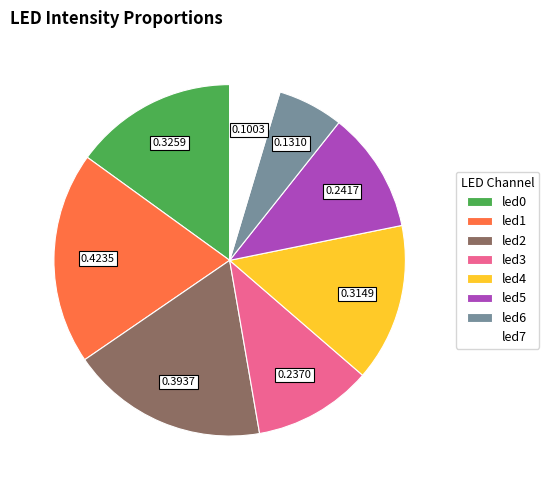

Which slice is the smallest?

led7